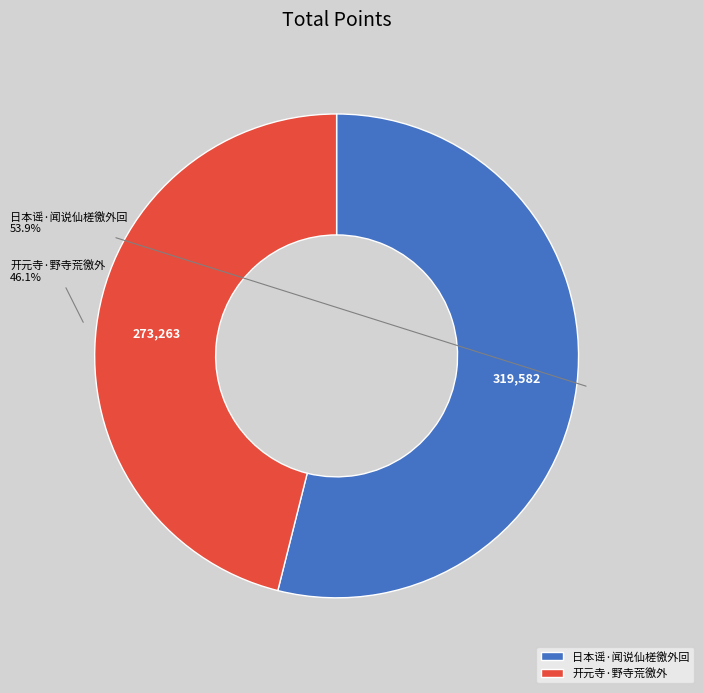

What percentage is NOT represented by 日本谣·闻说仙槎徼外回?

46.1%